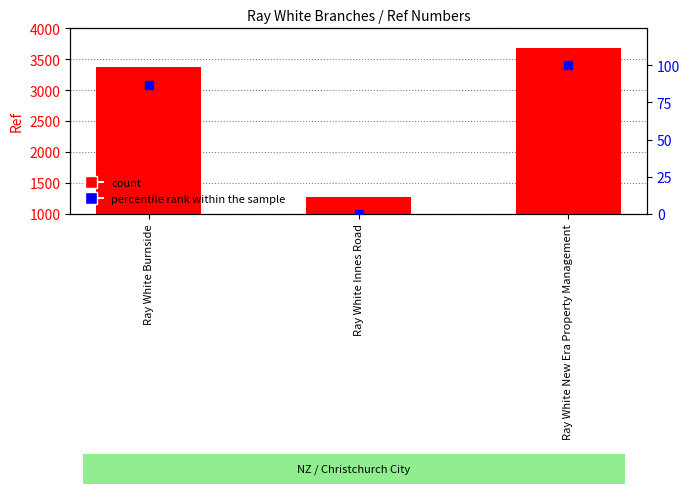

At which category is the sum across all series the highest?

Ray White New Era Property Management